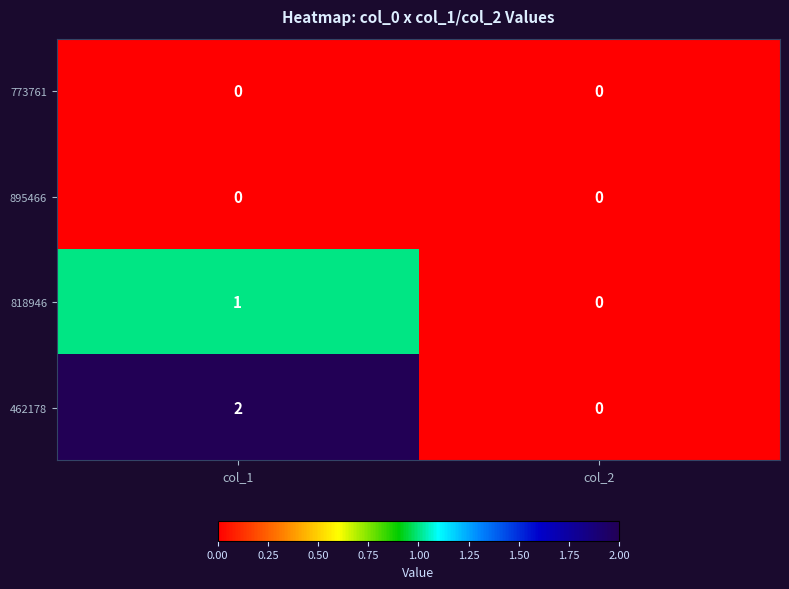

Which category has the highest value across all series?

col_1